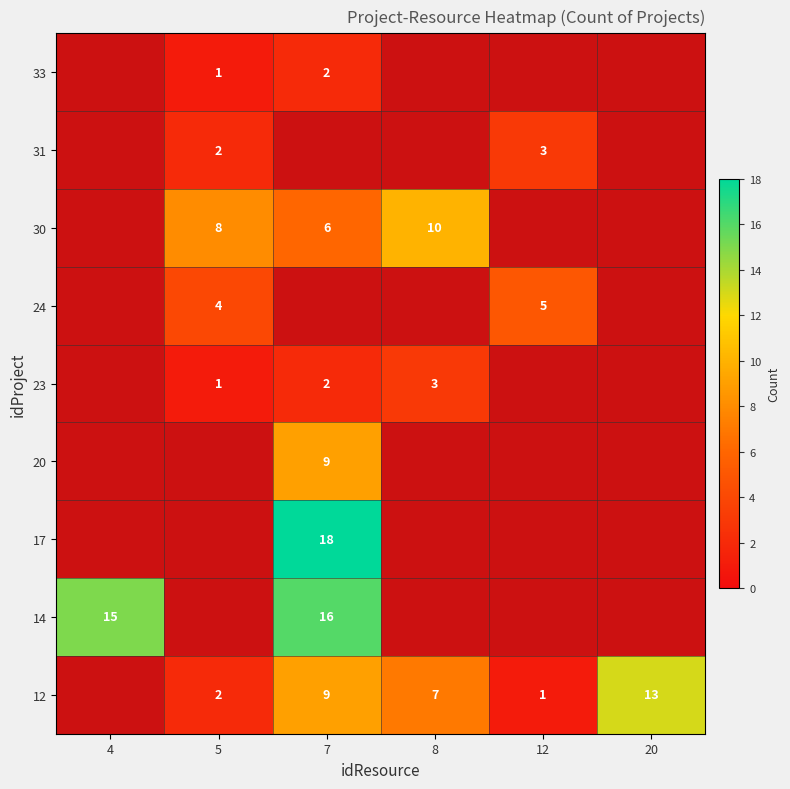

At which category does the chart reach its peak across all series?

7